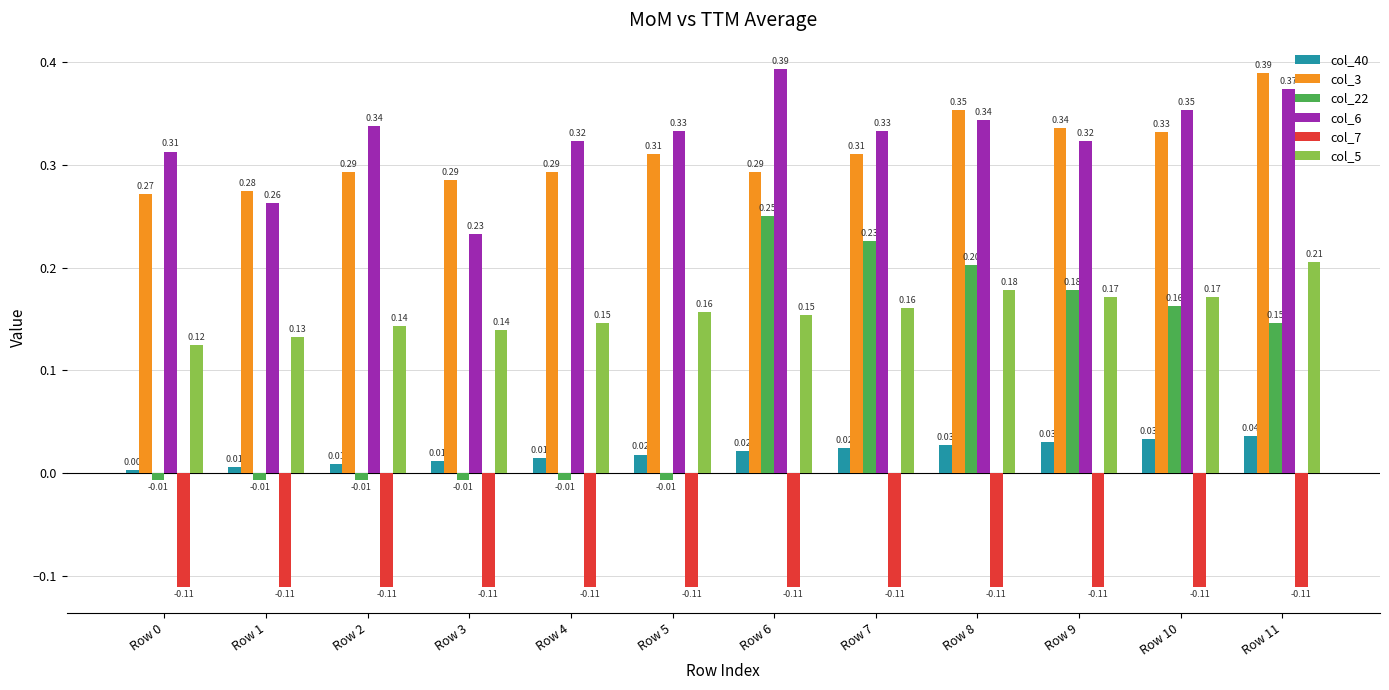

What is the total value across all series at Row 7?

0.9